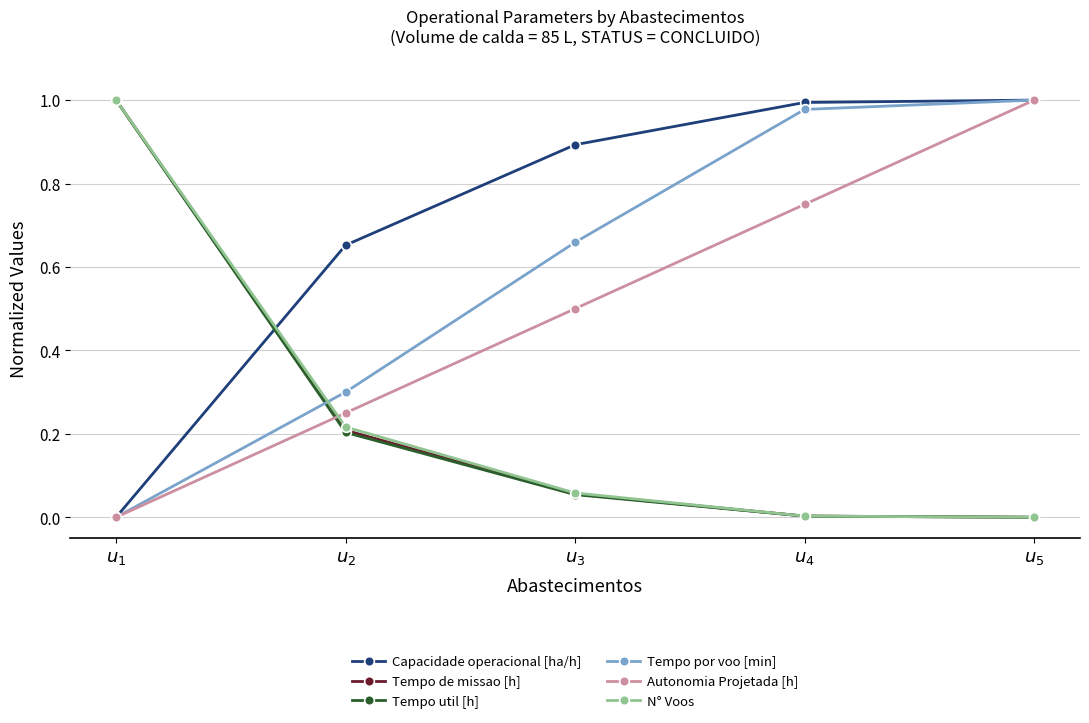

Is this an area chart (filled region under the line)?

No